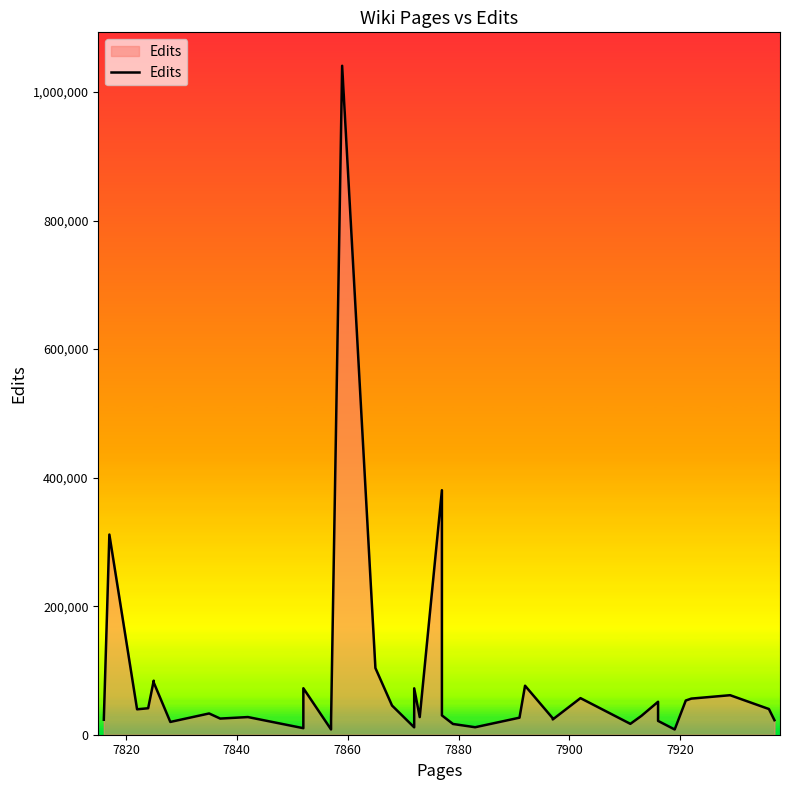

Reading left to right, transcribe all the data shown in this chart.

23320	311452	39539	41199	84069	81353	19877	33070	25121	27481	10159	72333	8172	21536	1040827	103799	45402	11486	72191	27416	380445	50332	30095	16706	11649	26511	76252	25579	23753	56940	16920	29357	51271	21510	8146	53202	56197	61484	39970	22600